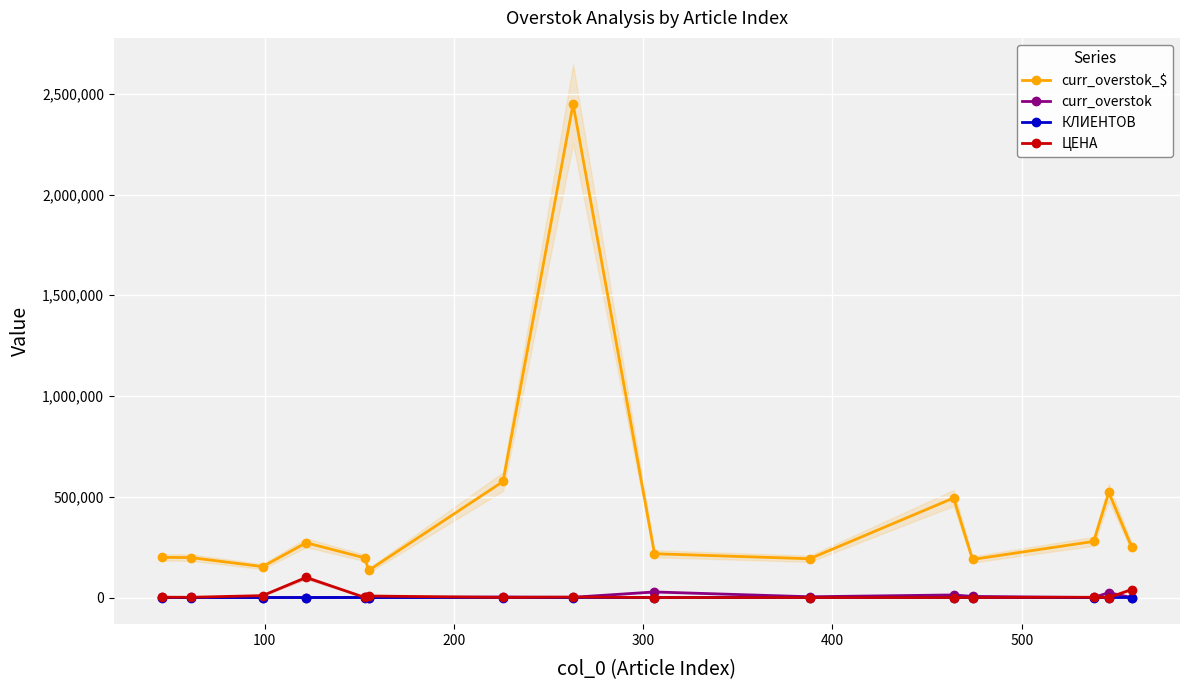

What is the highest value of the ЦЕНА series?

99620.7